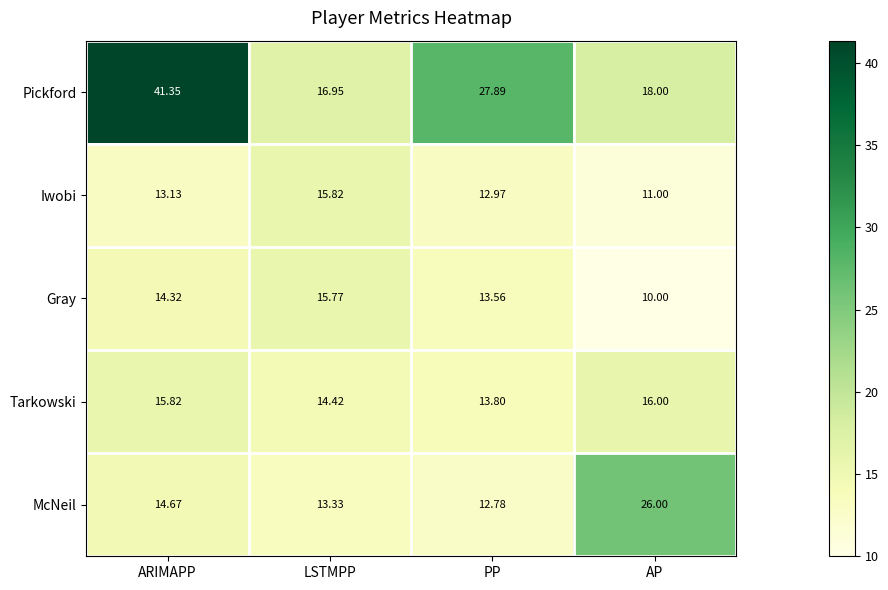

At which category does the chart reach its minimum across all series?

AP